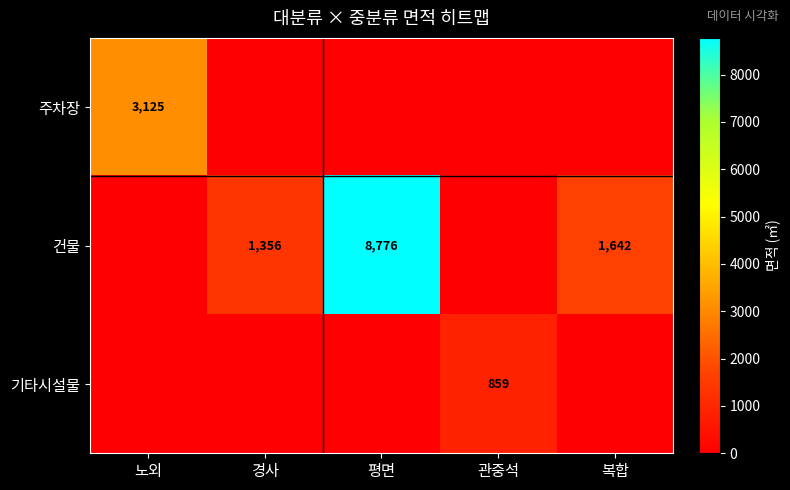

Is the value of 주차장 at 노외 greater than the value of 건물 at 경사?

Yes